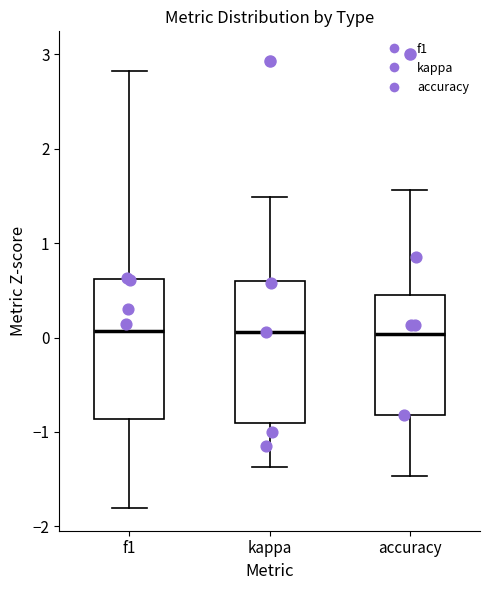

Where is the upper edge of the box for kappa on the y-axis? The values are not printed on the chart, so give them approximately, as read against the axis.

0.6